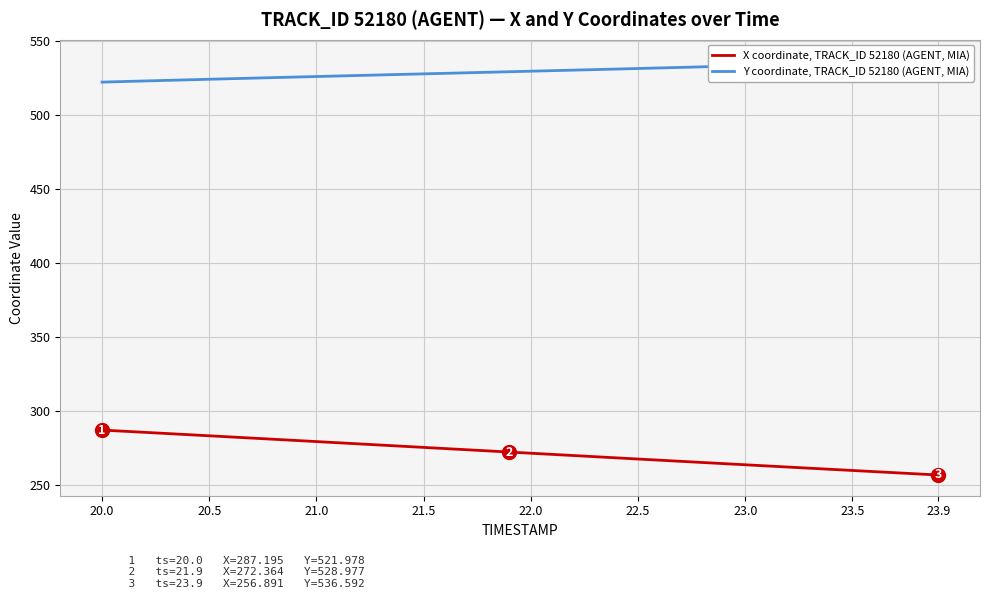

Rank the series by their average value, from highest to lowest.

Y coordinate, TRACK_ID 52180 (AGENT, MIA), X coordinate, TRACK_ID 52180 (AGENT, MIA)